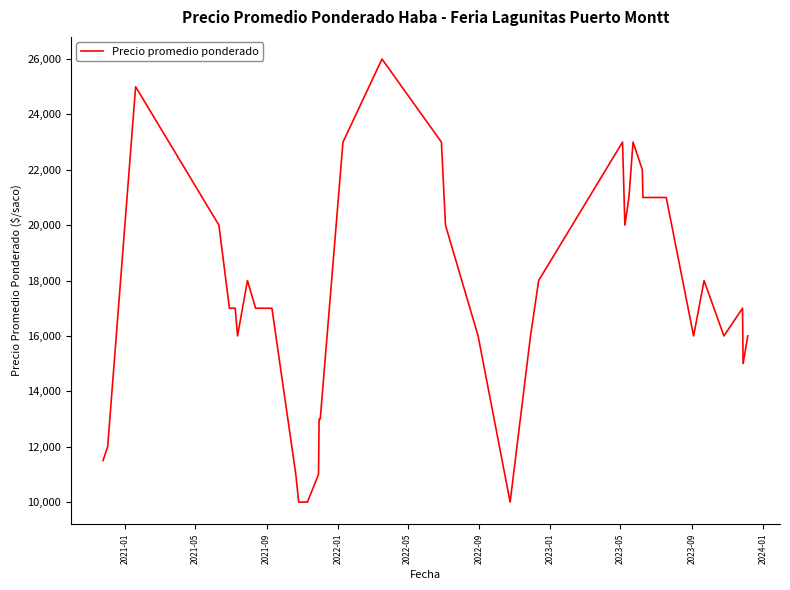

What is the greatest value displayed?

26000